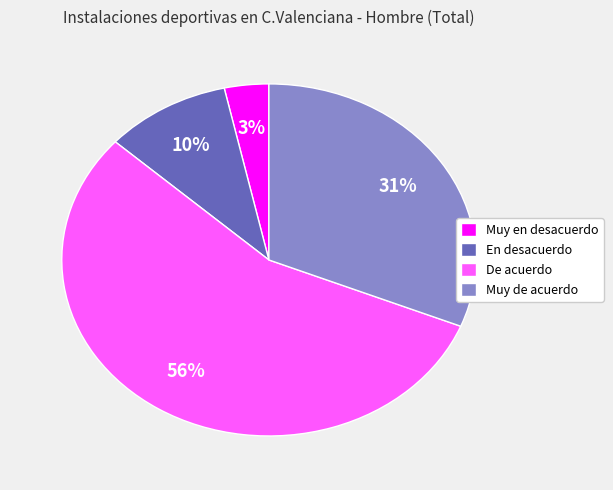

What is the majority slice?

De acuerdo